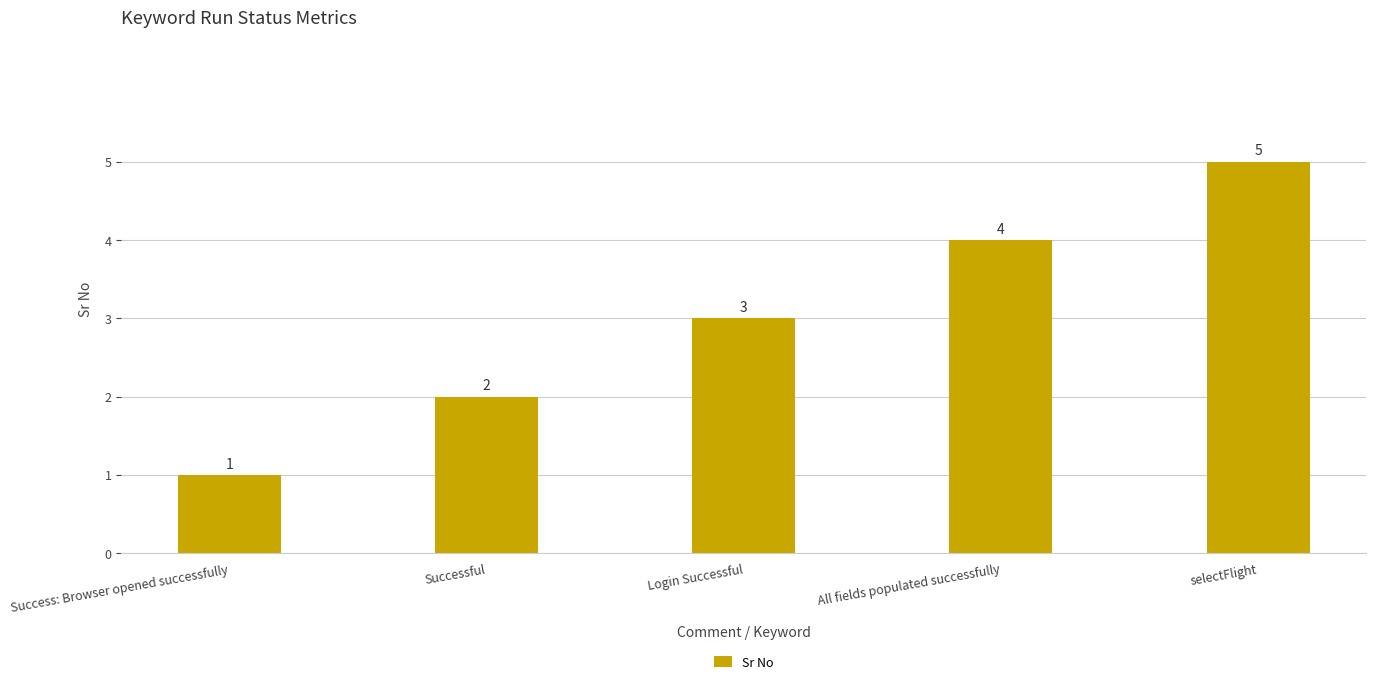

What is the difference between the values at All fields populated successfully and Success: Browser opened successfully?

3